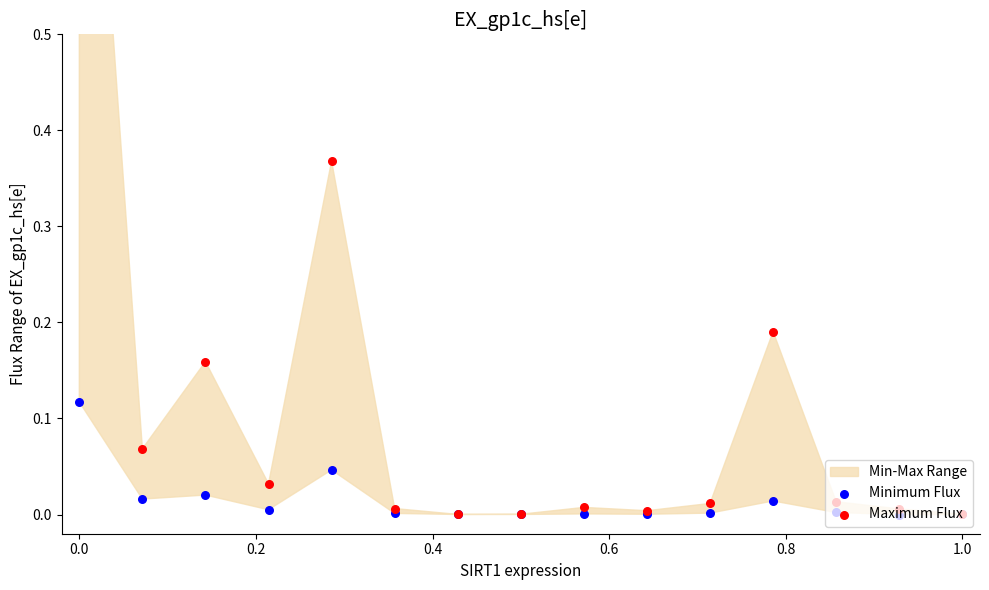

Is the value of Minimum Flux at 0.0 greater than the value of Maximum Flux at 11?

No